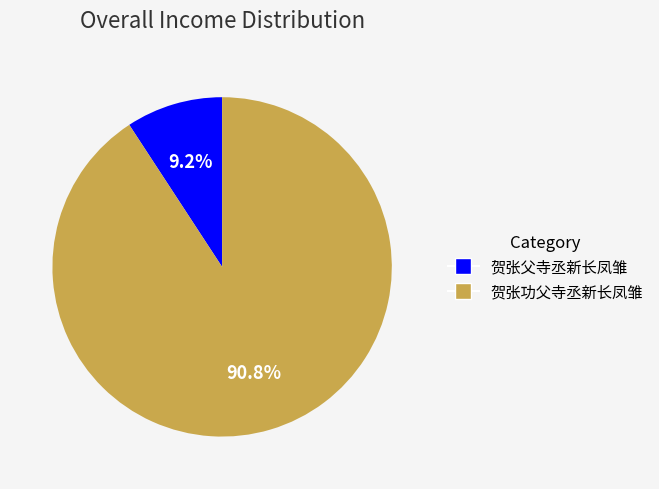

Does 贺张功父寺丞新长凤雏 account for over 50% of the chart?

Yes